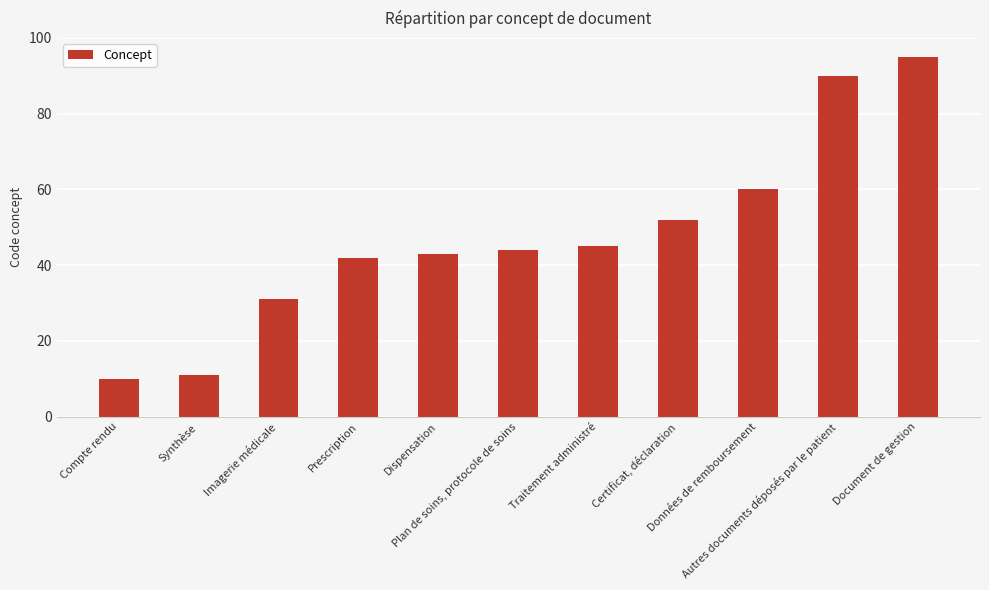

What is the label of the 1st bar from the left?

Compte rendu